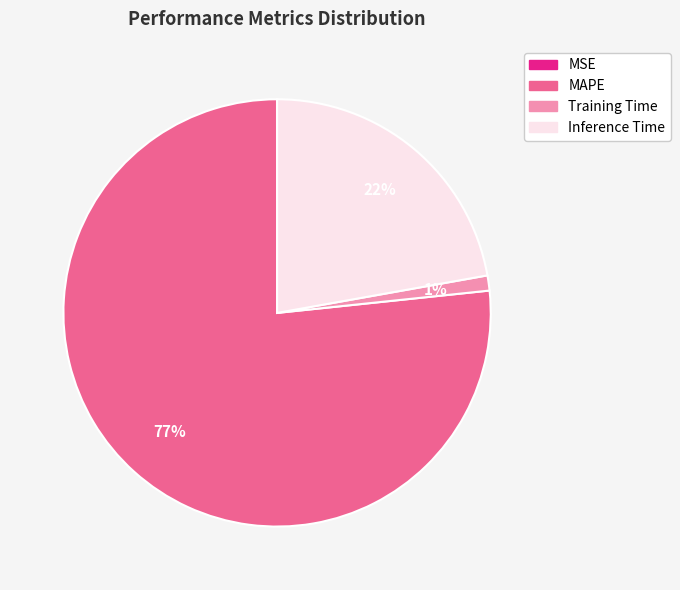

Is it true that MAPE is 77% of the pie?

True